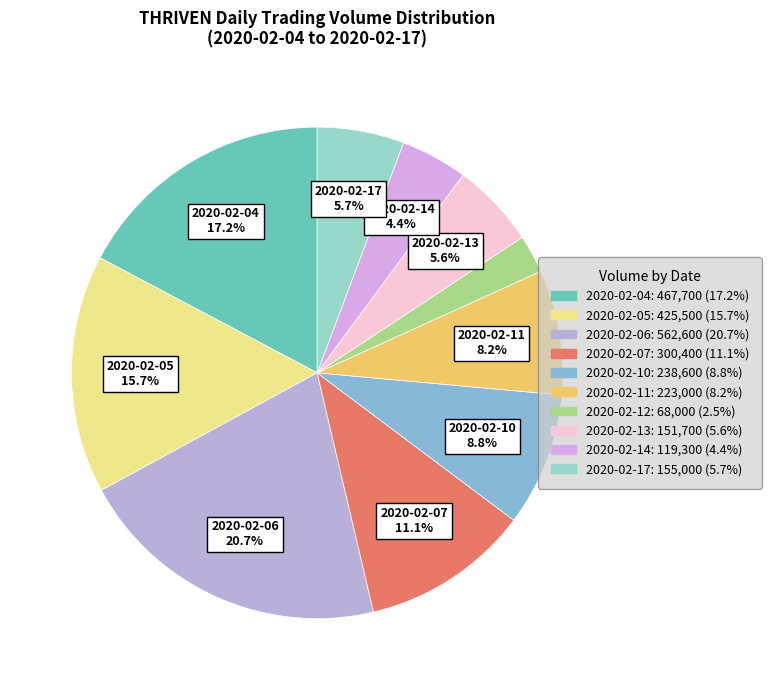

Combined, what portion of the pie is 2020-02-05 and 2020-02-07?

26.8%